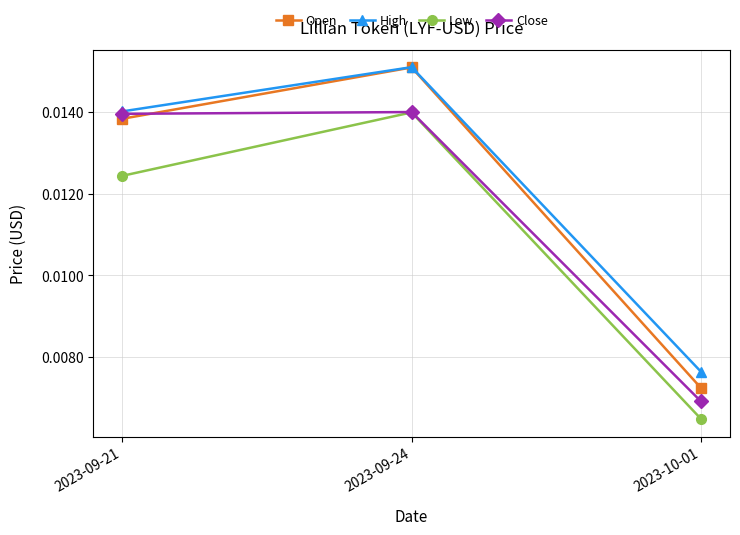

List the series in order of their overall mean, lowest first.

Low, Close, Open, High